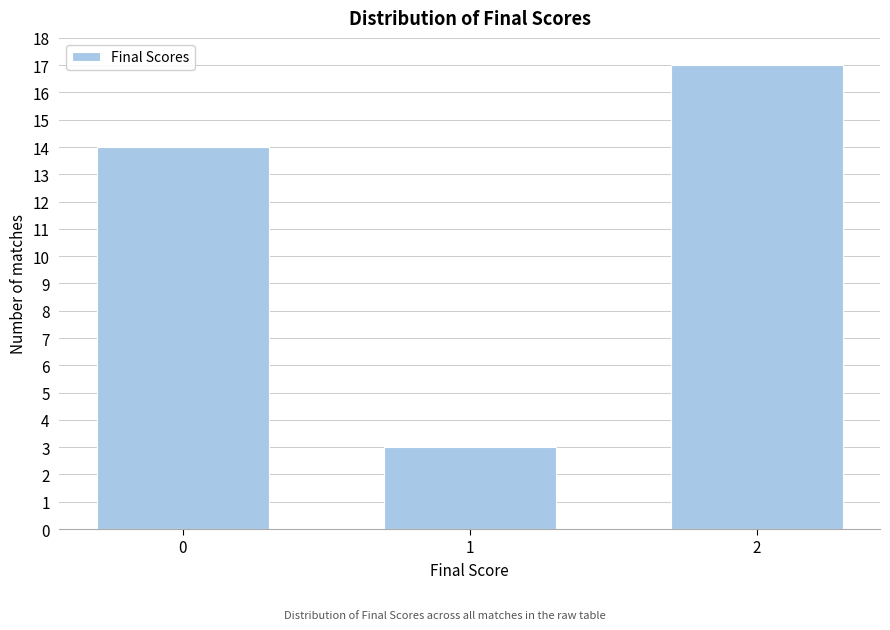

Reading right to left, transcribe all the data shown in this chart.

17	3	14